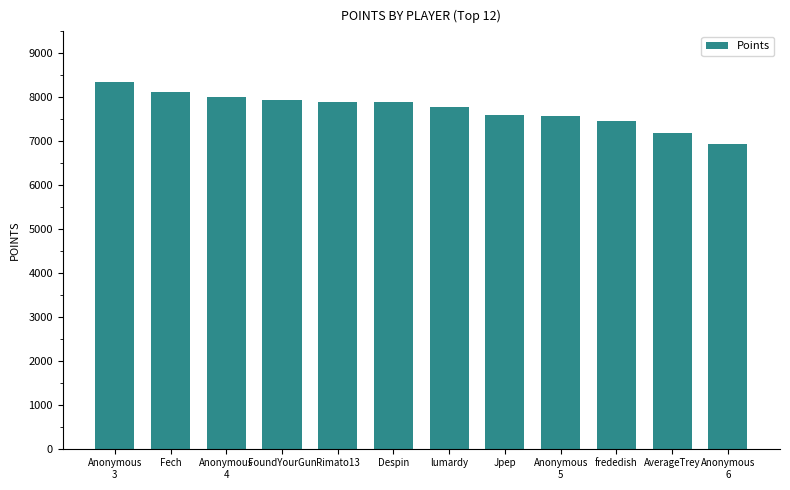

What is the change in value from Anonymous
4 to Anonymous
6?

-1072